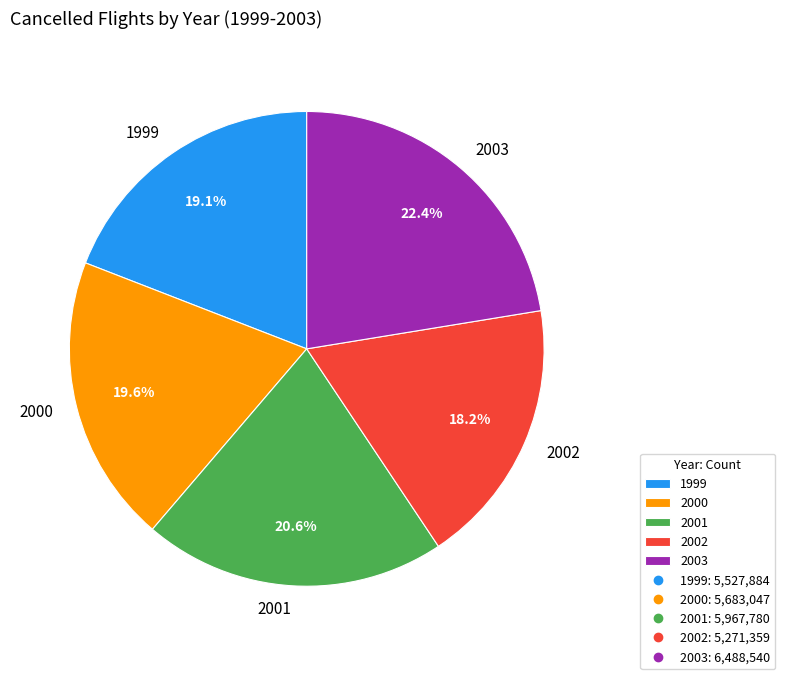

How many slices are in this pie chart?

5